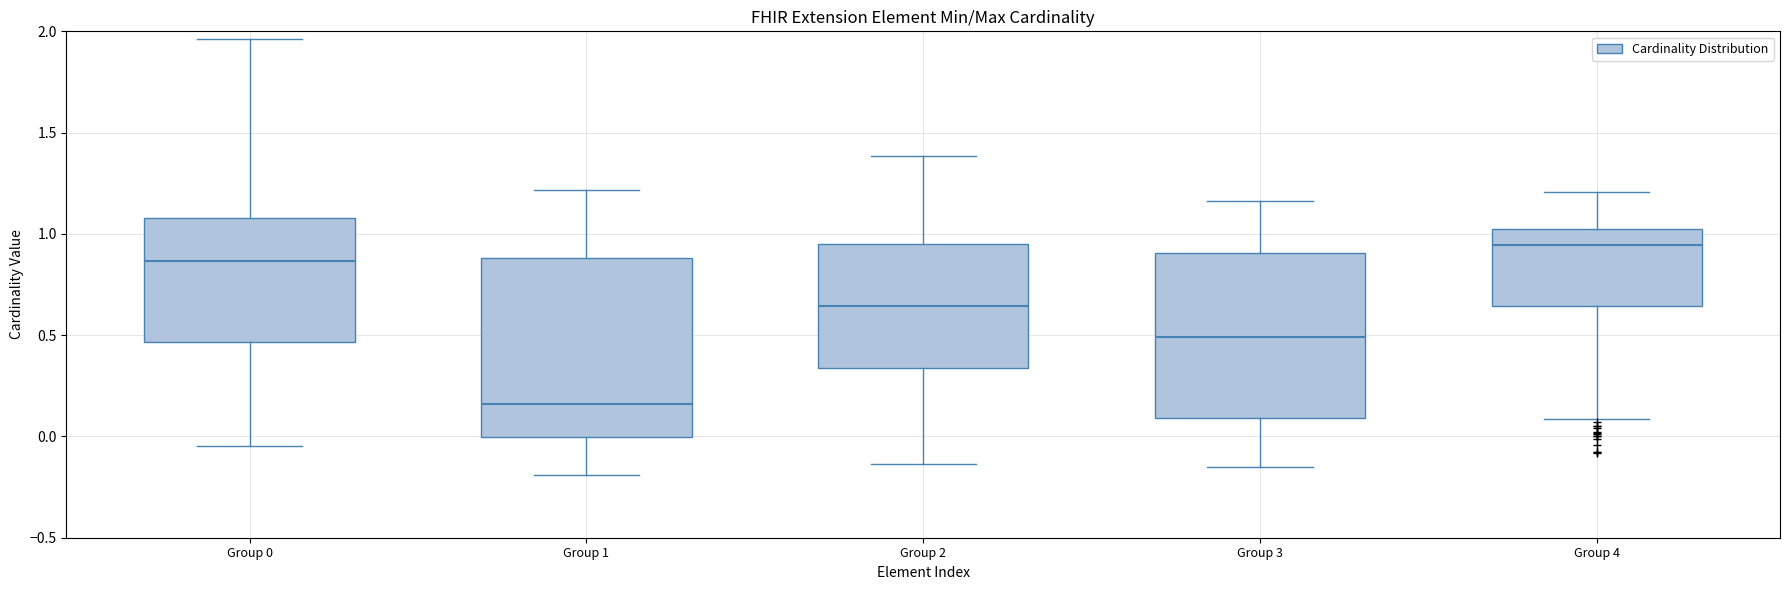

Which box has the lowest median line?

Group 1